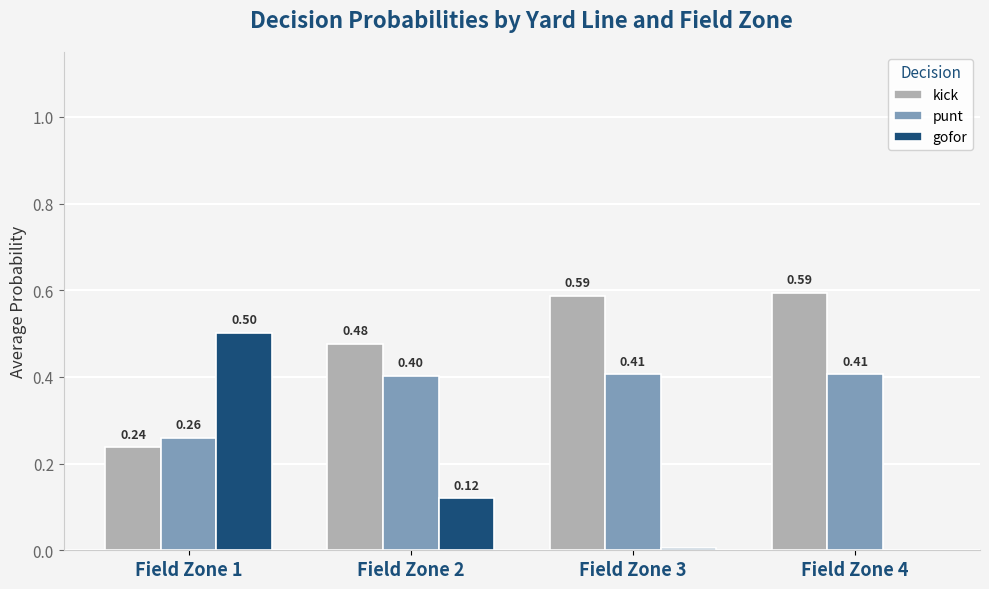

What is the sum of all punt values?

1.5